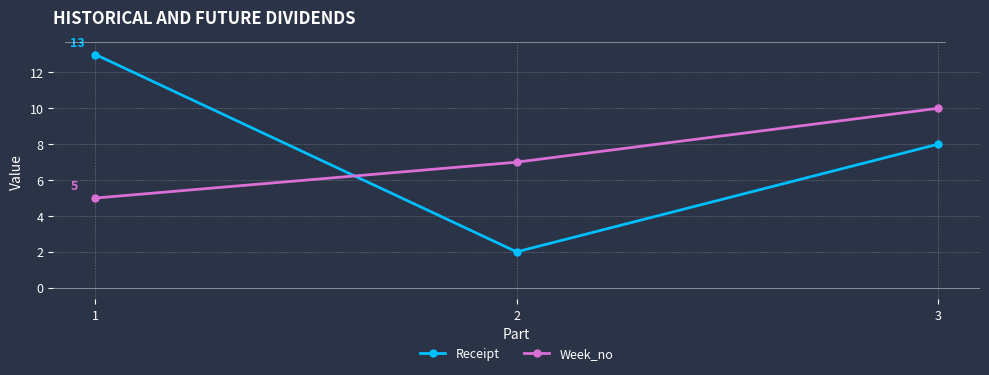

Count the Receipt values in the range 2 to 13.

3